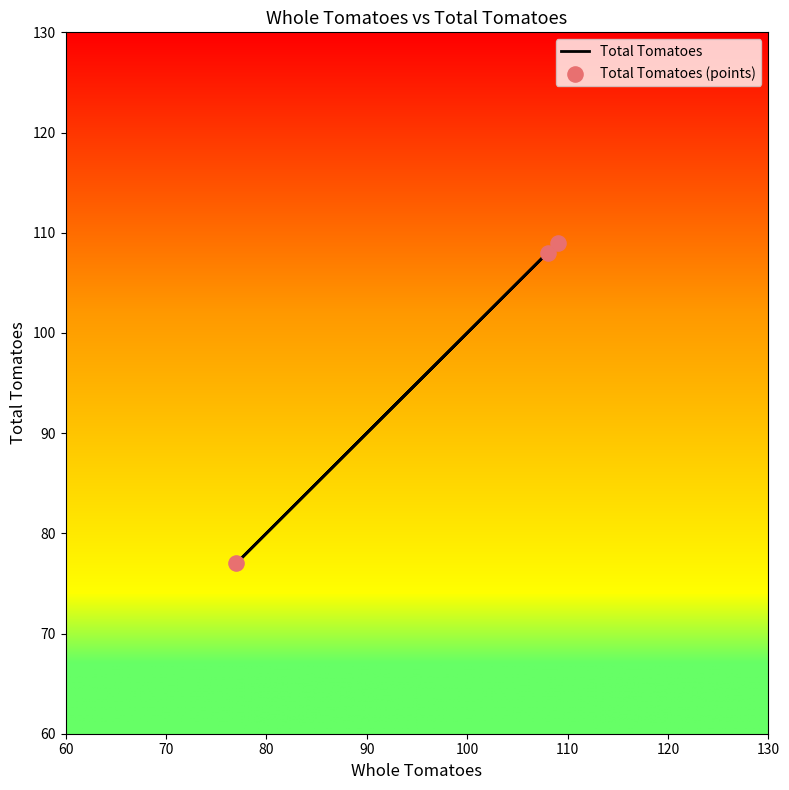

Is the value of Total Tomatoes at 70 greater than the value of Total Tomatoes (points) at 70?

No